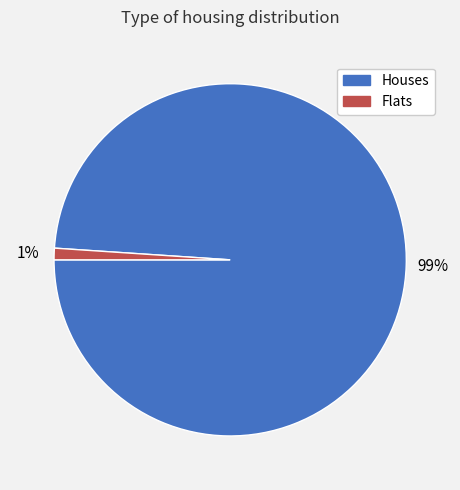

Which has a higher value, Flats or Houses?

Houses